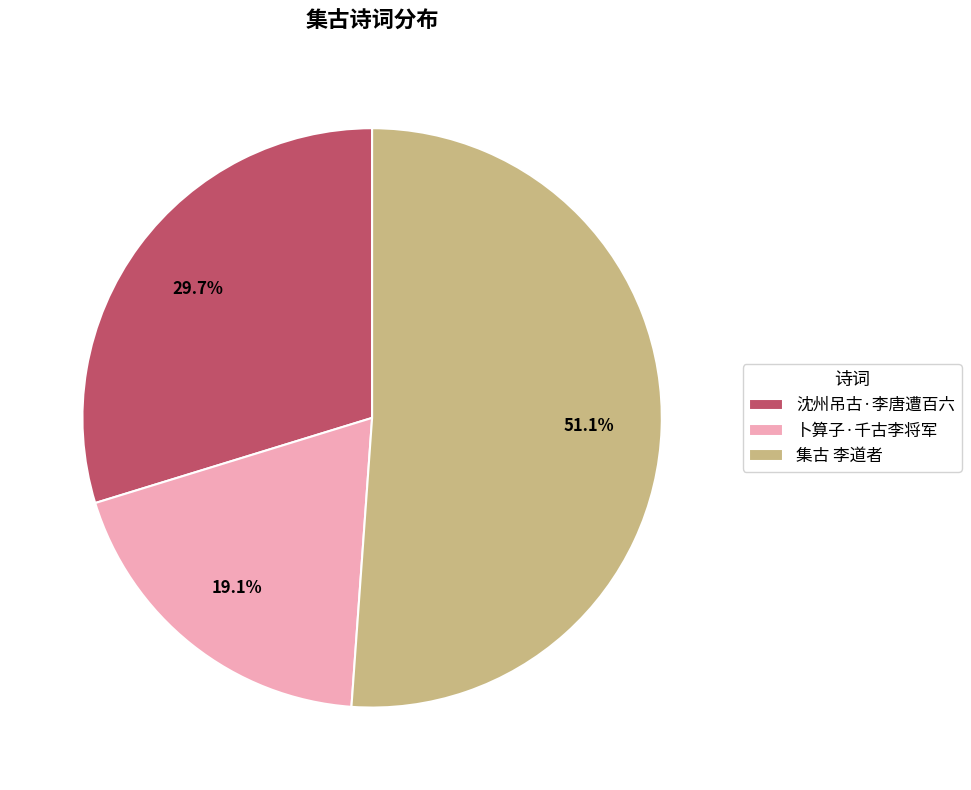

Does any single category account for the majority?

Yes